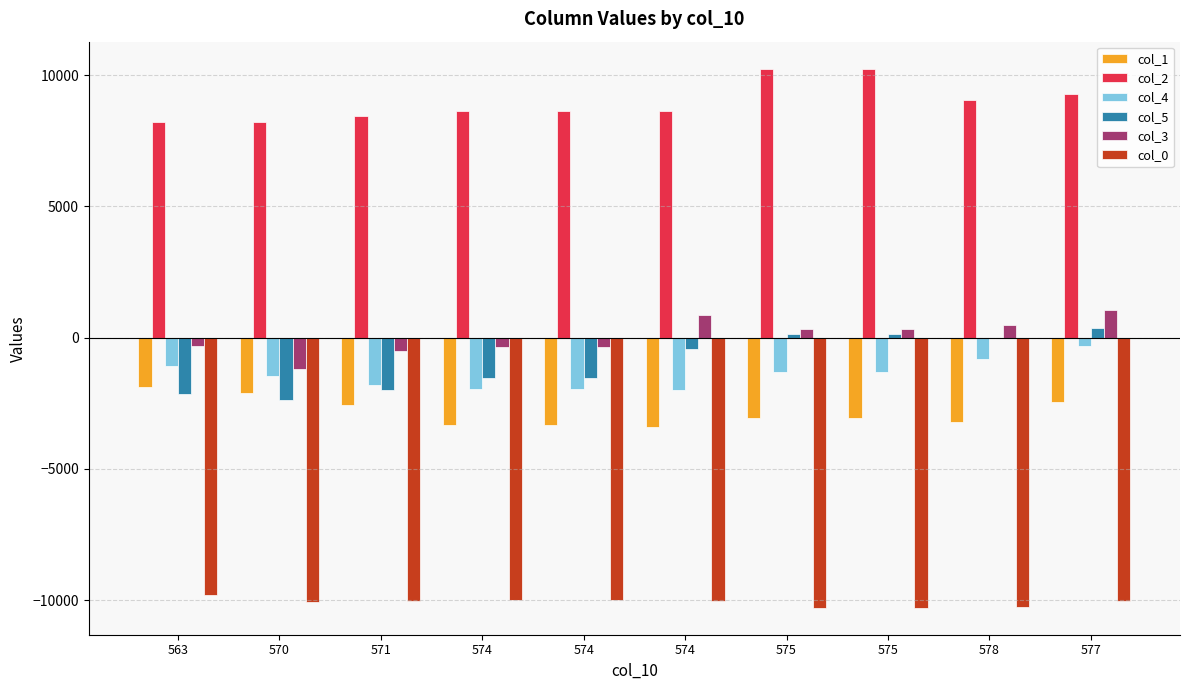

Which series has the largest total across all categories?

col_2